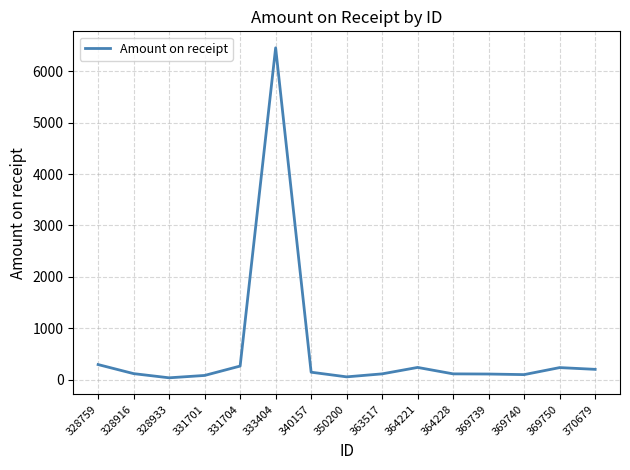

How many categories are shown in the chart?

15